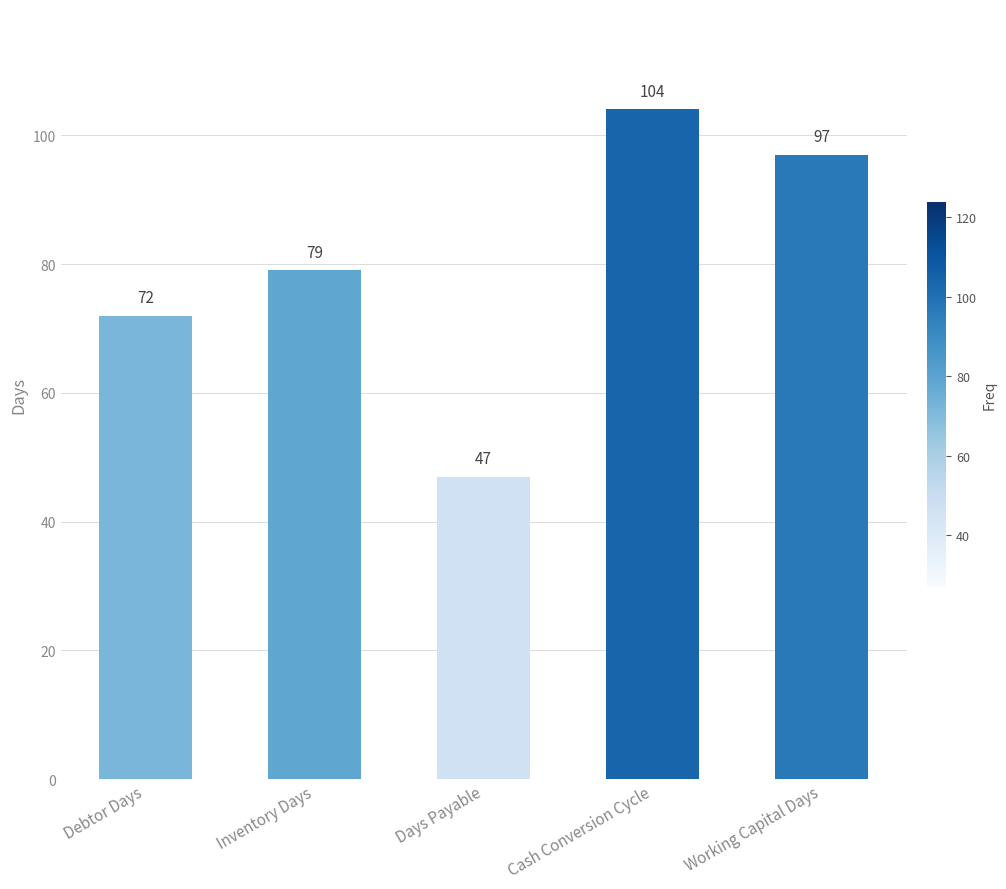

The chart shows a value of 97 at Working Capital Days. True or false?

True